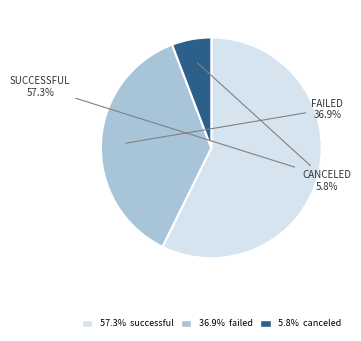

Is there a majority slice in this chart?

Yes